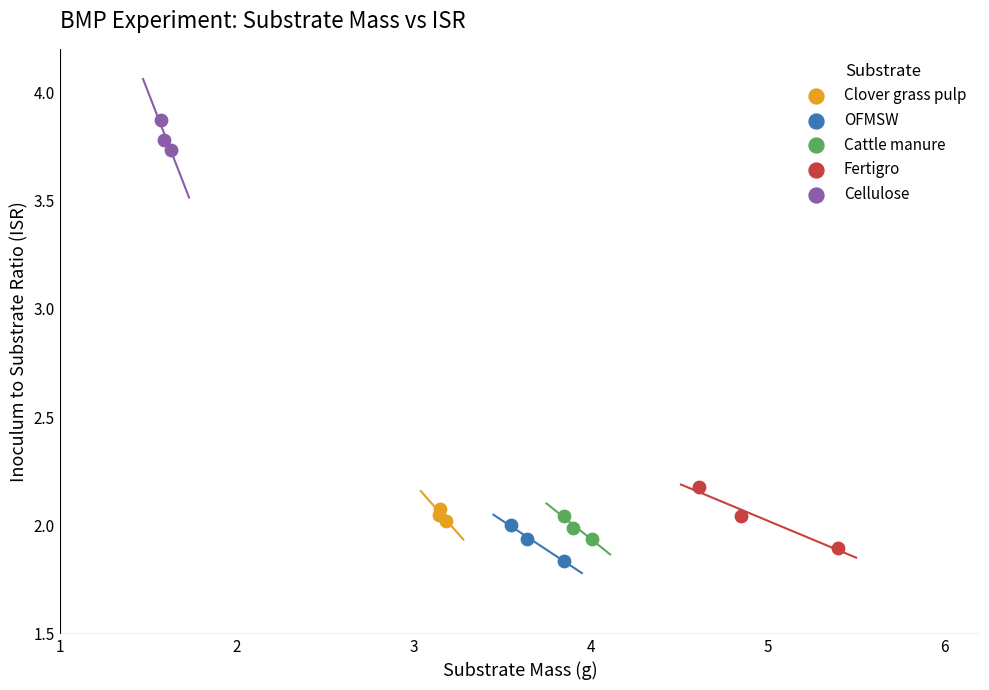

What are all the series names shown in the legend?

Clover grass pulp, OFMSW, Cattle manure, Fertigro, Cellulose